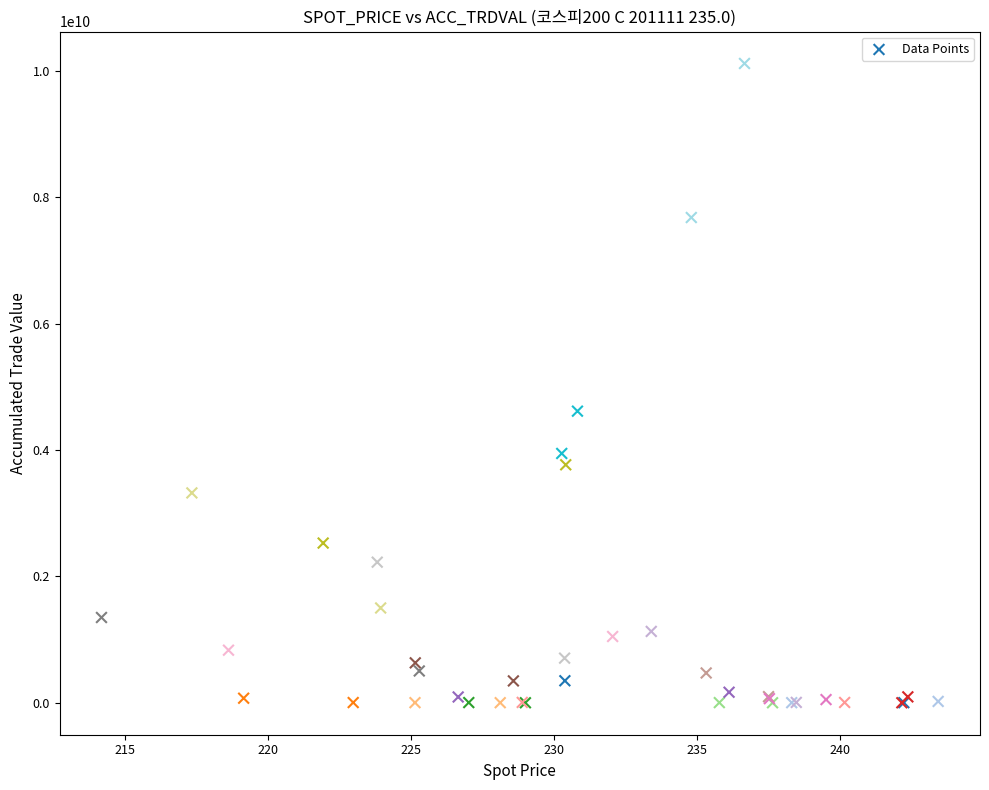

What Y value in the scatter plot is closest to 5060602500?

4616715000